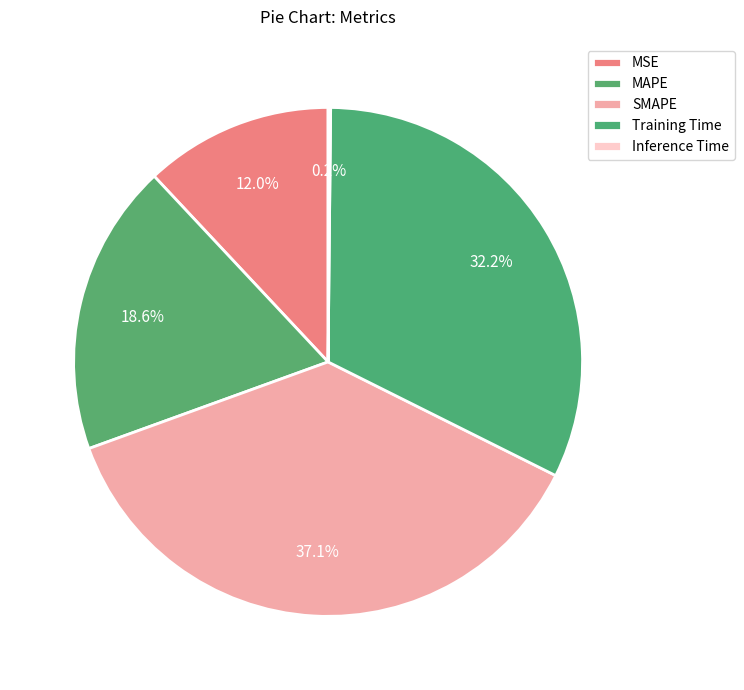

What is the ratio of the value at MSE to the value at MAPE?

0.6